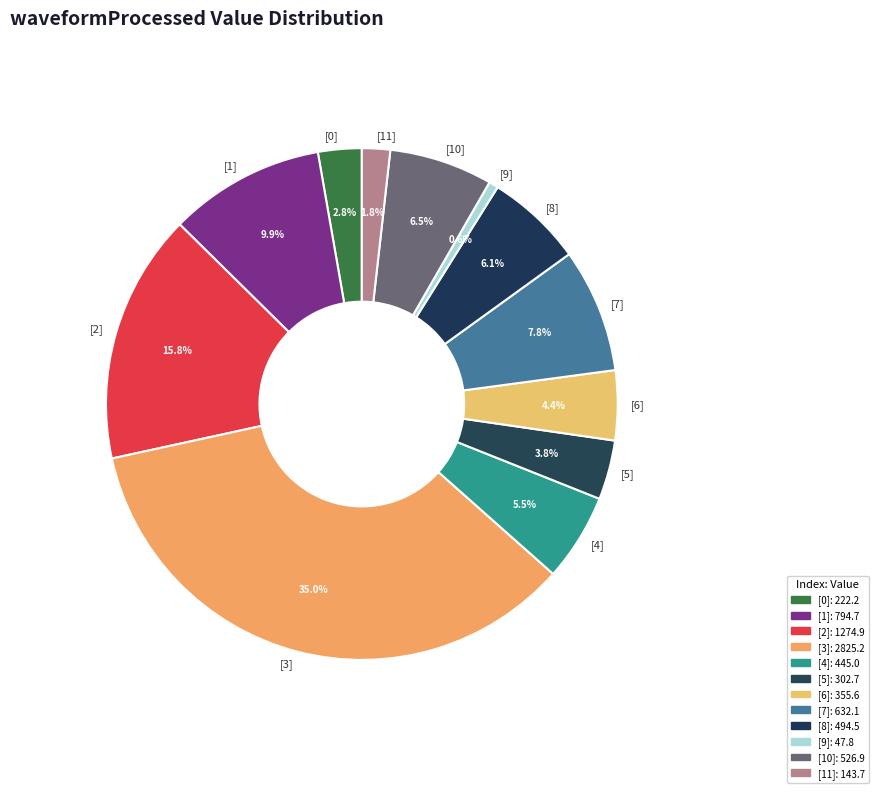

What is the largest slice in the pie chart?

[3]